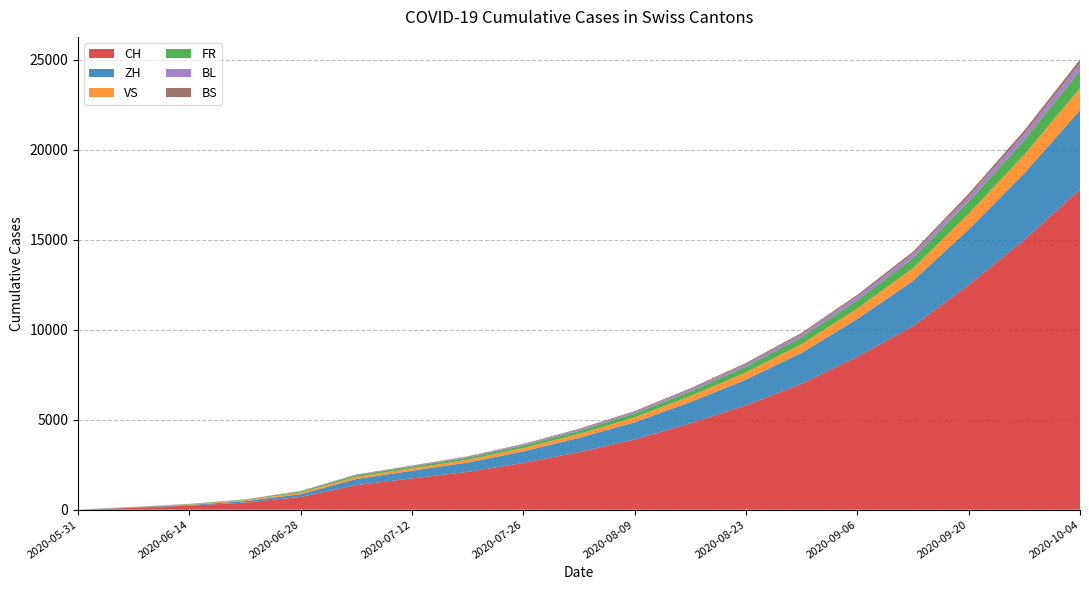

Reading left to right, list all the values displayed in this chart.

CH: 0	106	227	395	707	1368	1741	2100	2600	3200	3900	4800	5800	7000	8500	10200	12500	15000	17800
ZH: 0	23	38	80	152	337	424	520	640	790	960	1180	1430	1720	2100	2520	3080	3700	4400
VS: 0	10	28	53	97	124	132	155	185	220	270	330	400	480	580	700	860	1030	1220
FR: 0	9	22	32	61	92	100	118	142	175	215	265	320	385	465	560	685	820	975
BL: 0	3	4	7	16	27	38	47	58	72	88	108	131	158	191	230	281	337	400
BS: 0	4	5	7	7	12	21	26	32	40	49	60	73	88	107	129	158	190	226